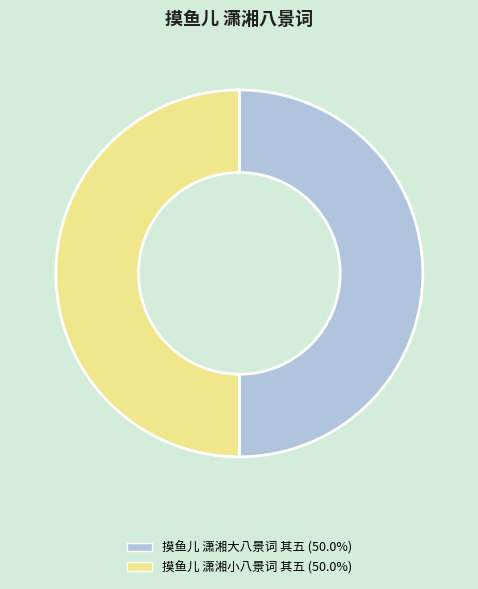

Is it true that 摸鱼儿 潇湘小八景词 其五 is 50% of the pie?

True